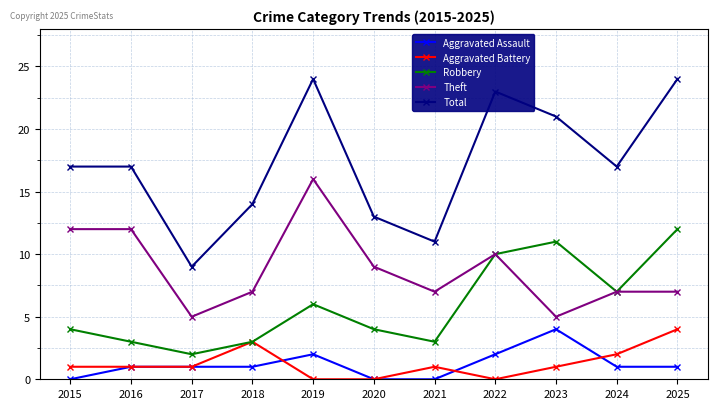

How many distinct data groups are displayed?

5